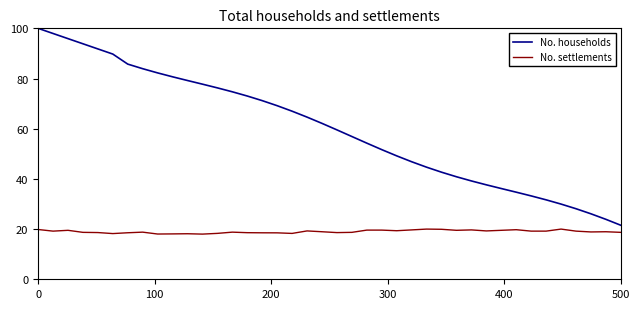

Which series has the largest total across all categories?

No. households